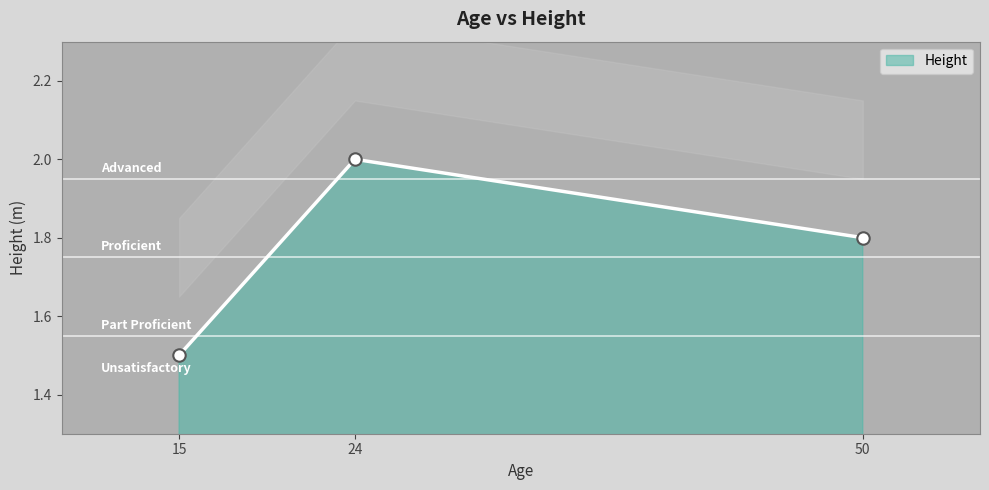

What is the change in value from 24 to 15?

-0.5